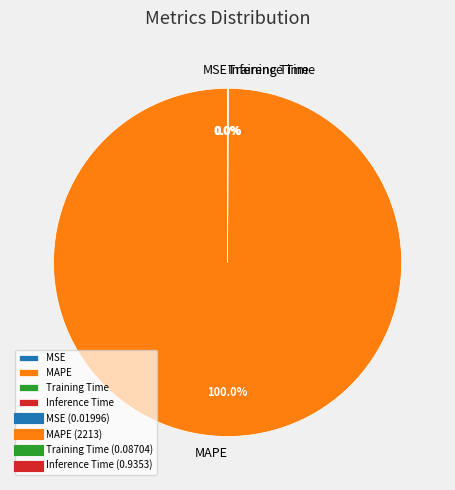

Is there any slice that represents more than half of the pie?

Yes